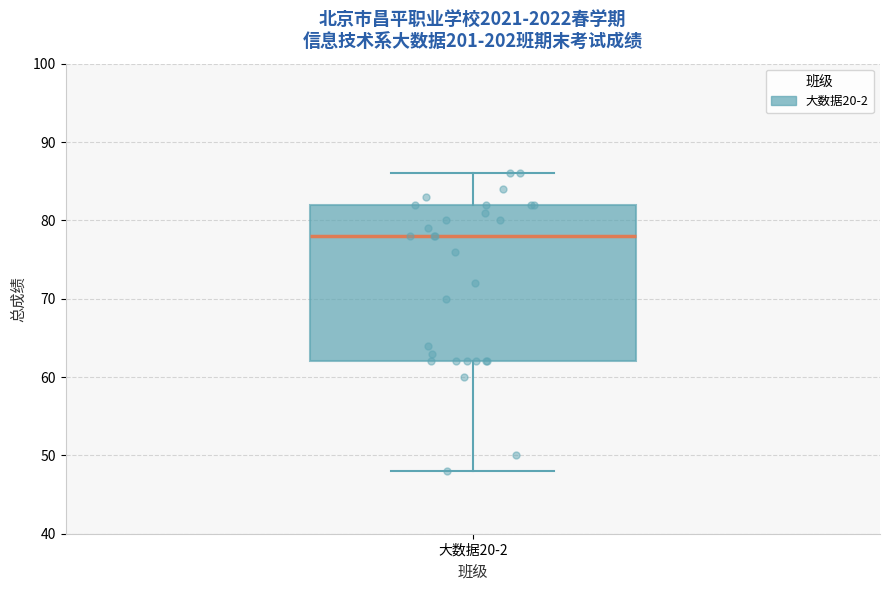

Read this box plot against the y-axis: the position of the median line, the range covered by the box, and the ends of both whiskers. The values are not printed on the chart, so give them approximately, as read against the axis.

median 78, box 62 to 82, whiskers 48 to 86